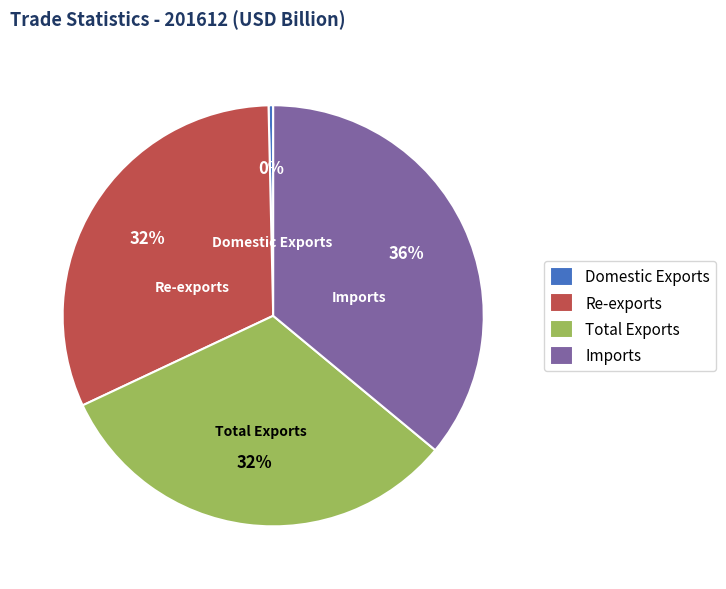

True or false: Total Exports accounts for 46% of the total.

False